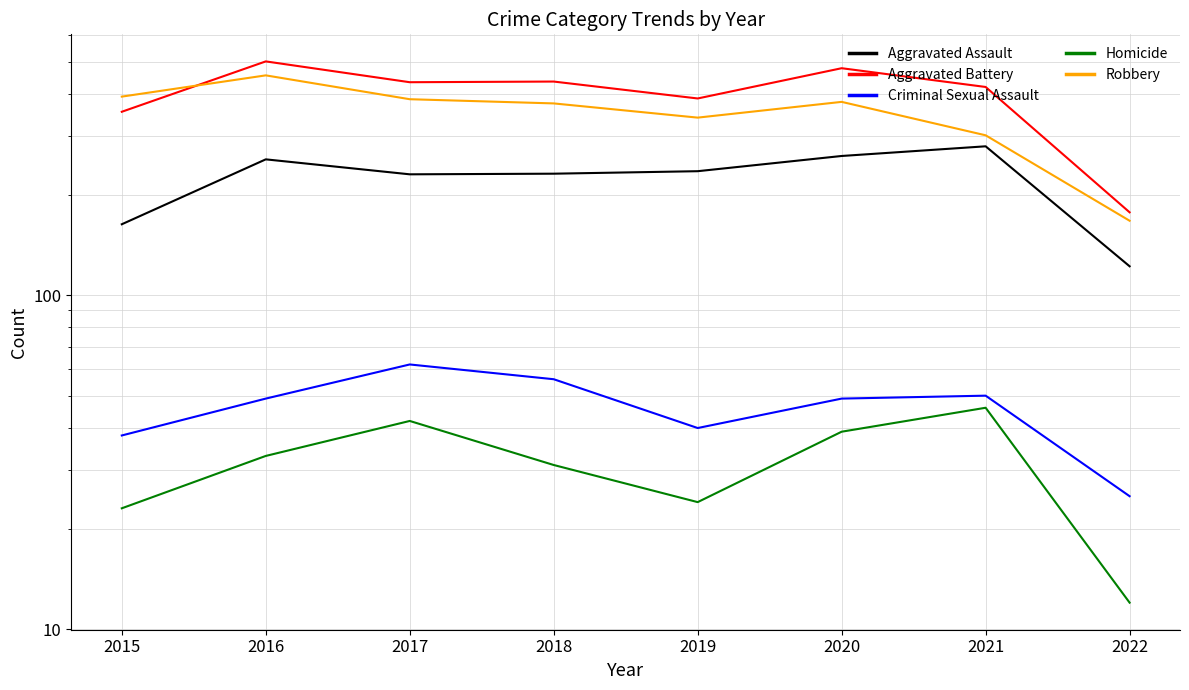

How many categories are shown in the chart?

8